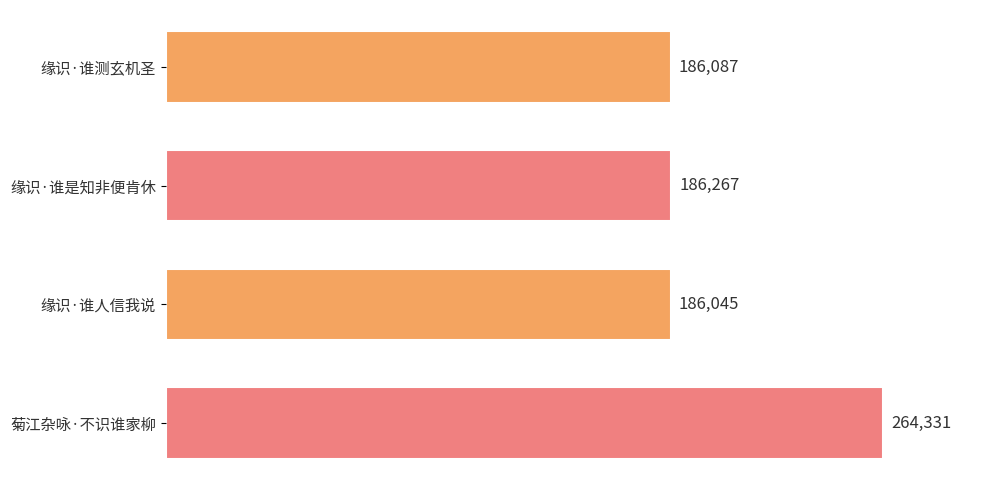

Which category has the highest value across all series?

菊江杂咏·不识谁家柳